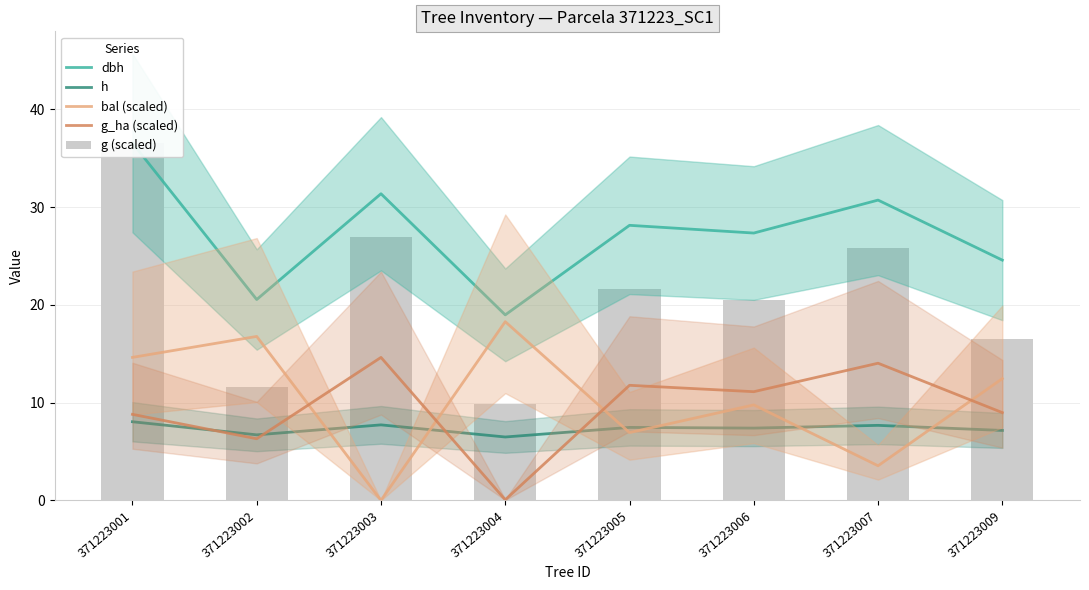

Which label corresponds to the largest value in the chart?

371223001